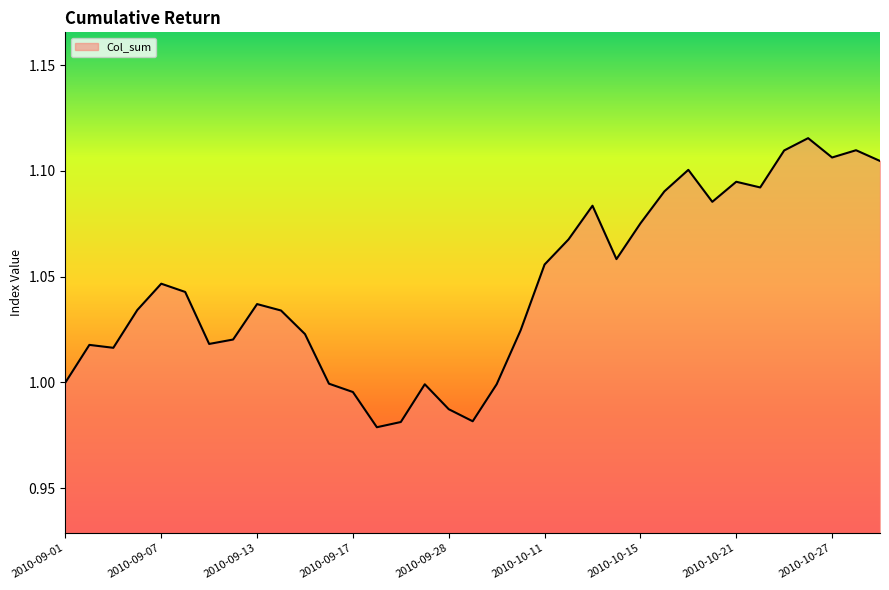

Is it true that the value at 2010-10-21 is 1.8?

False